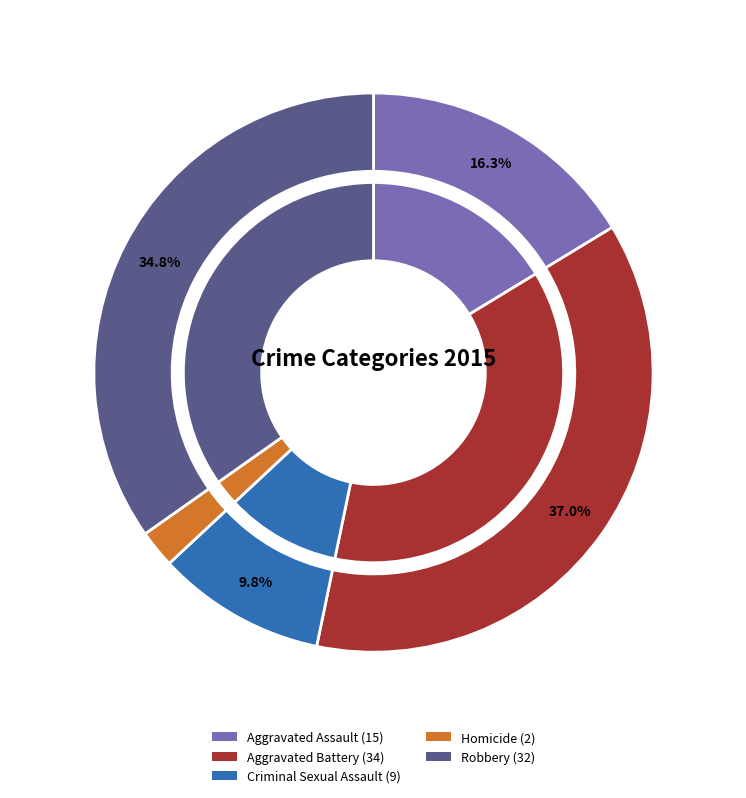

To the nearest percent, what percentage of the pie is Homicide?

2%